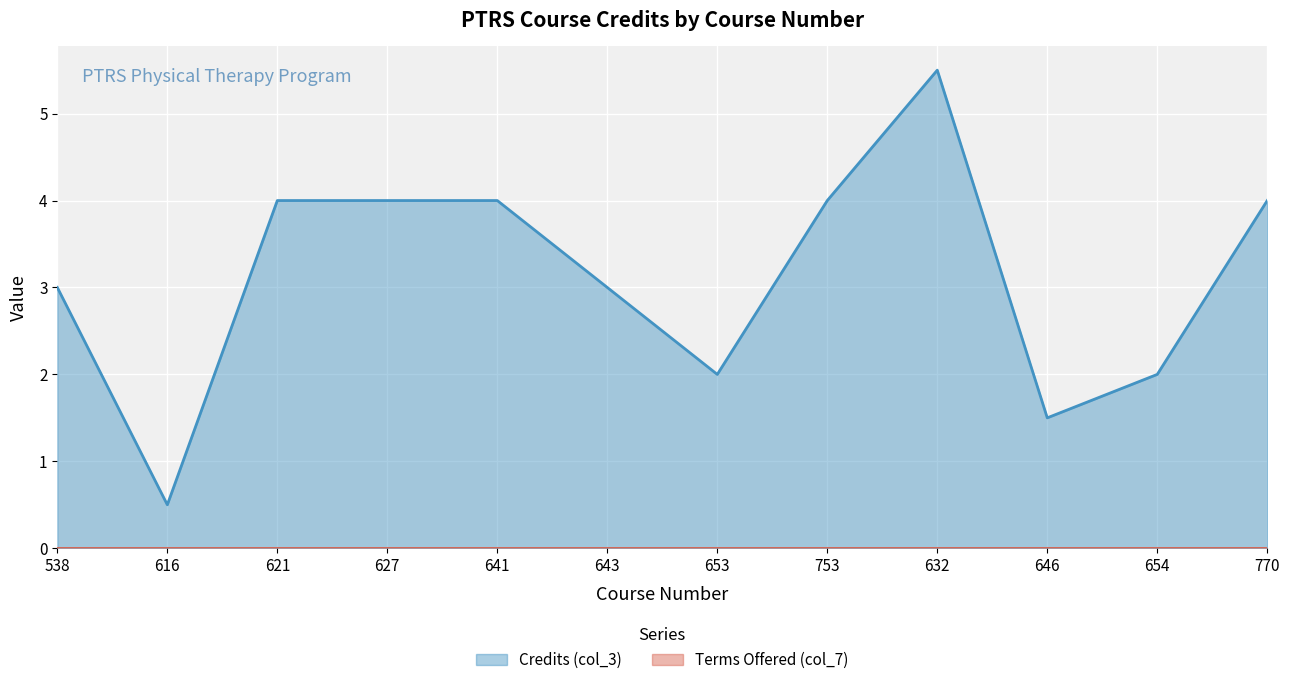

What is the maximum value shown in the chart?

5.5